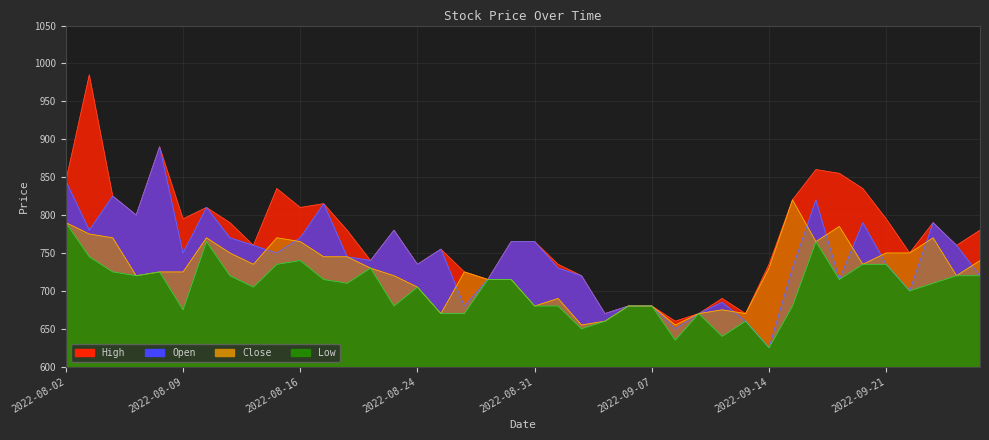

How many lines are shown in the chart?

4